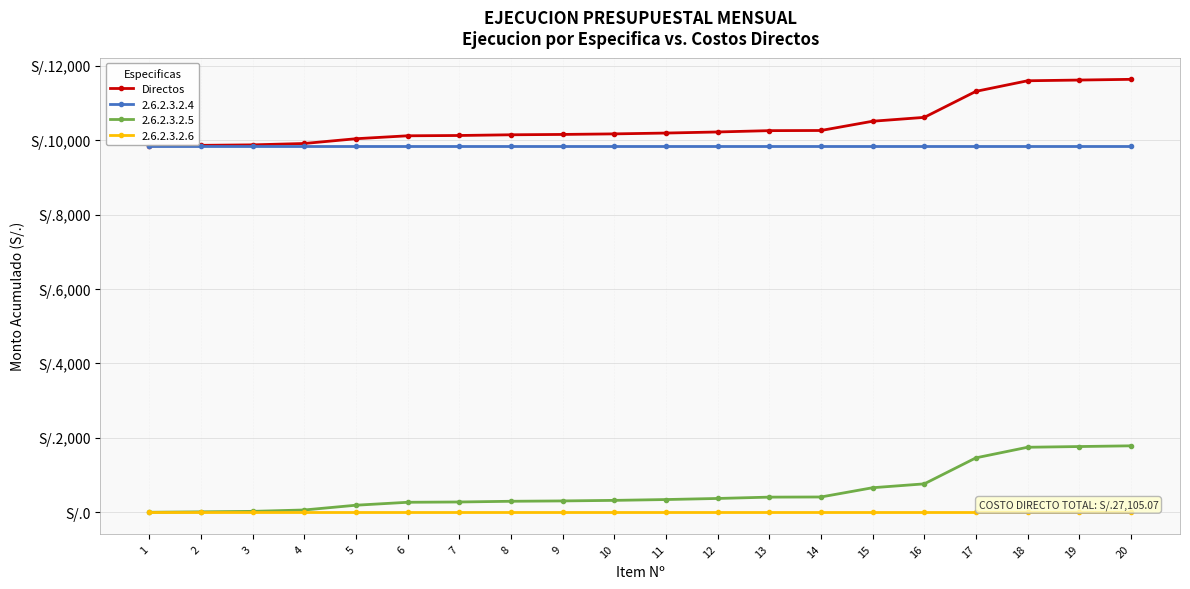

Does the chart have visible grid lines?

Yes